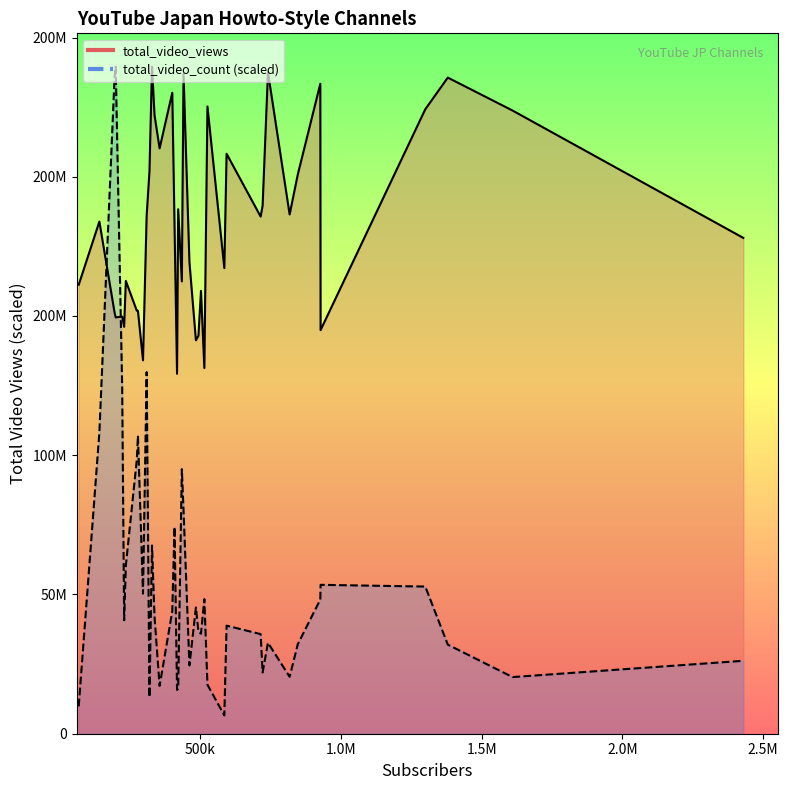

True or false: total_video_count (scaled) has more than 2 interior local peaks.

True